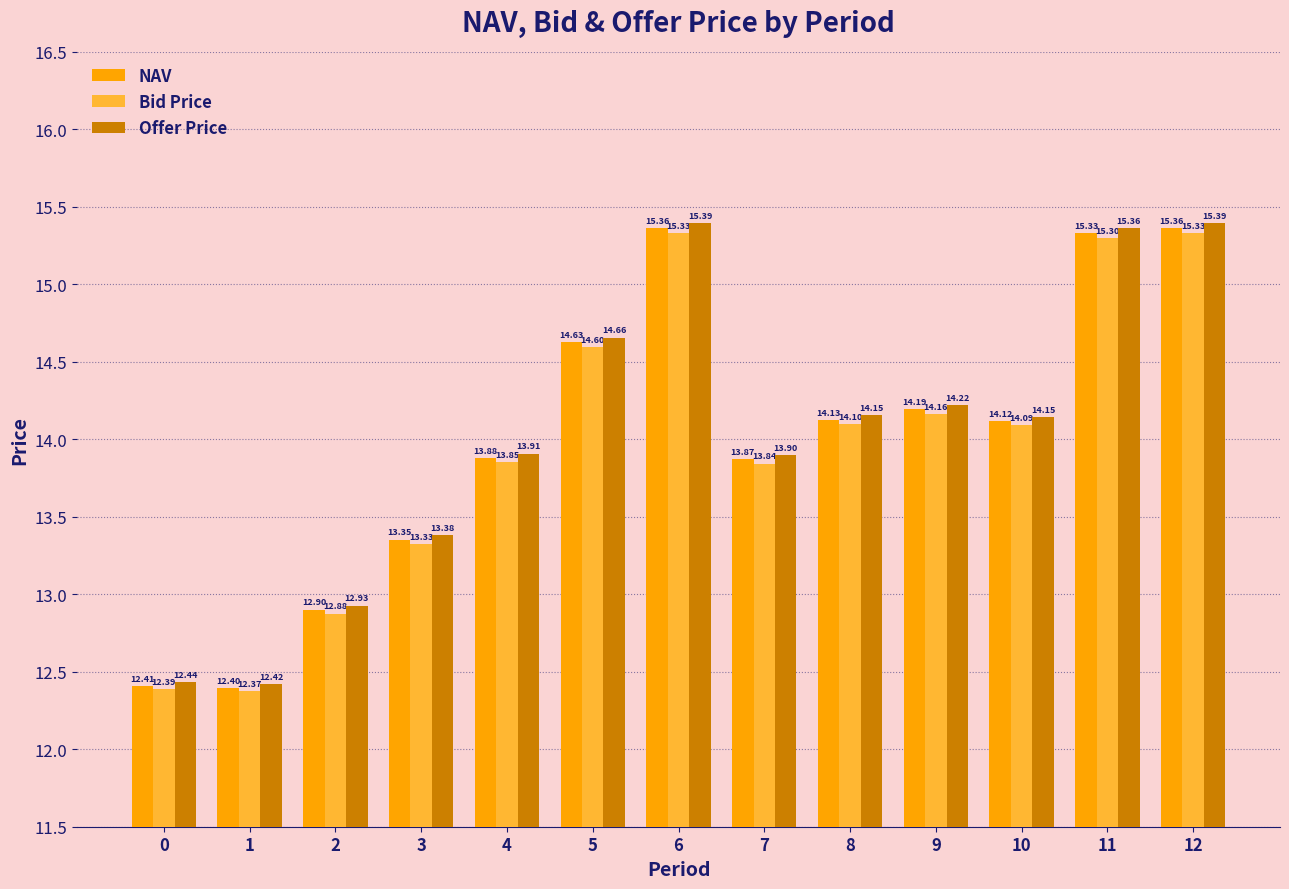

Which series has the largest range (max minus min)?

Offer Price